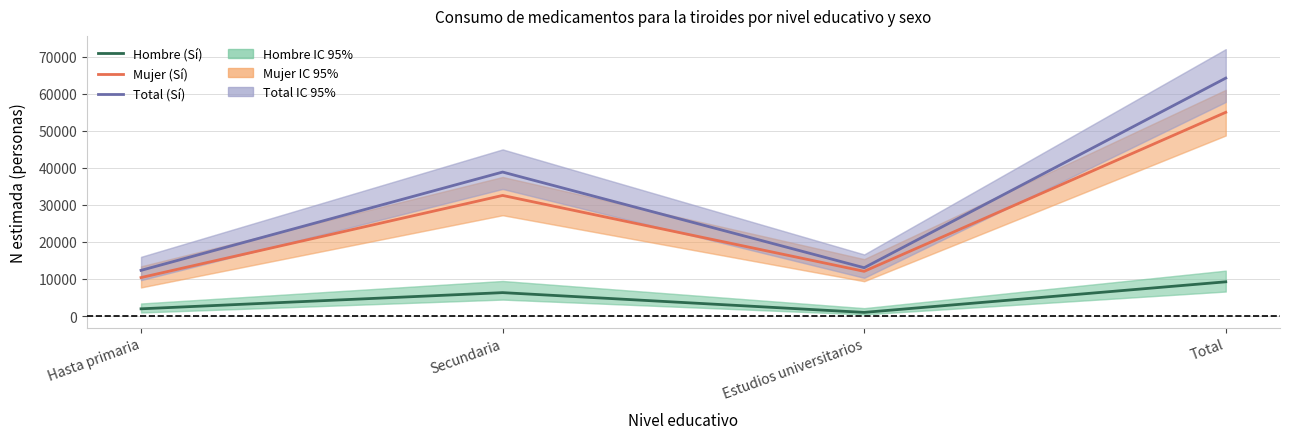

In Hombre (Sí), how many points are higher than both neighbors (excluding endpoints)?

1